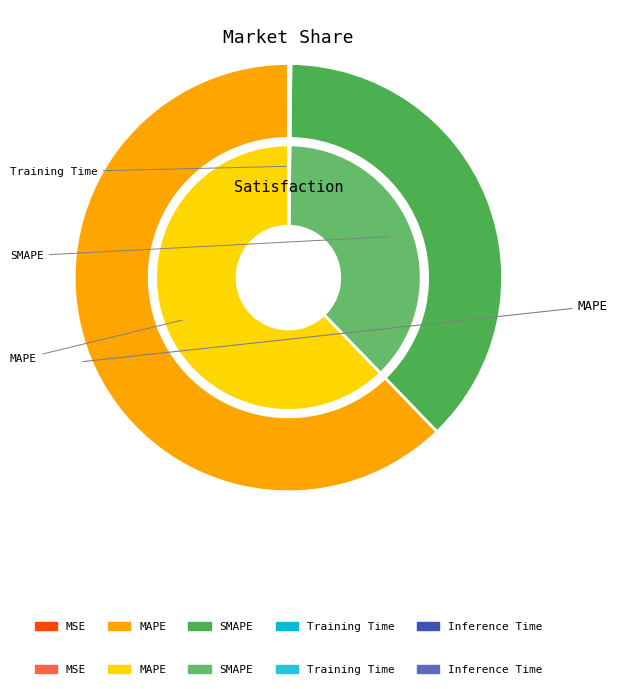

Is there a majority slice in this chart?

Yes